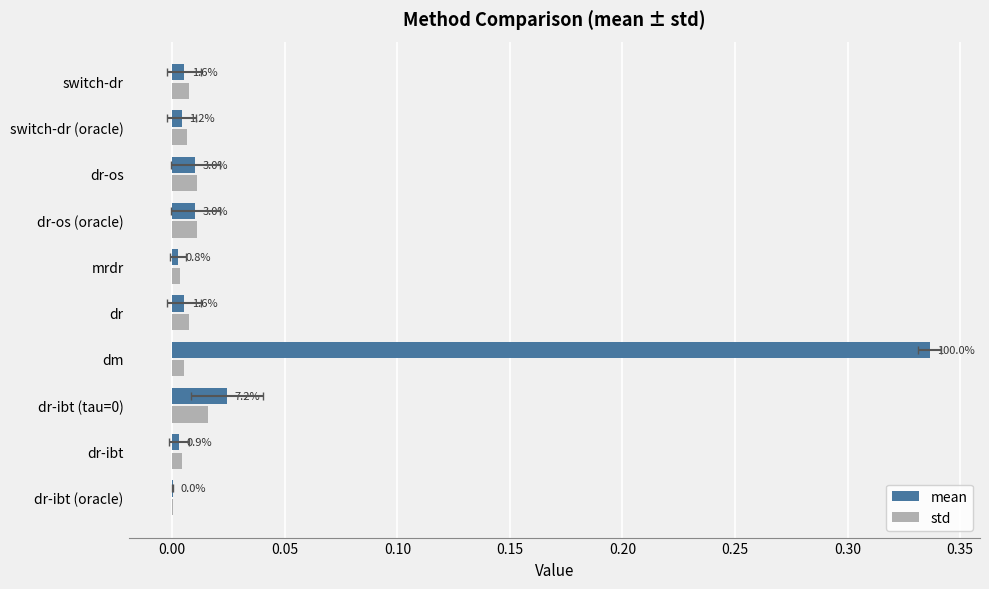

At how many categories does at least one series exceed 0?

10